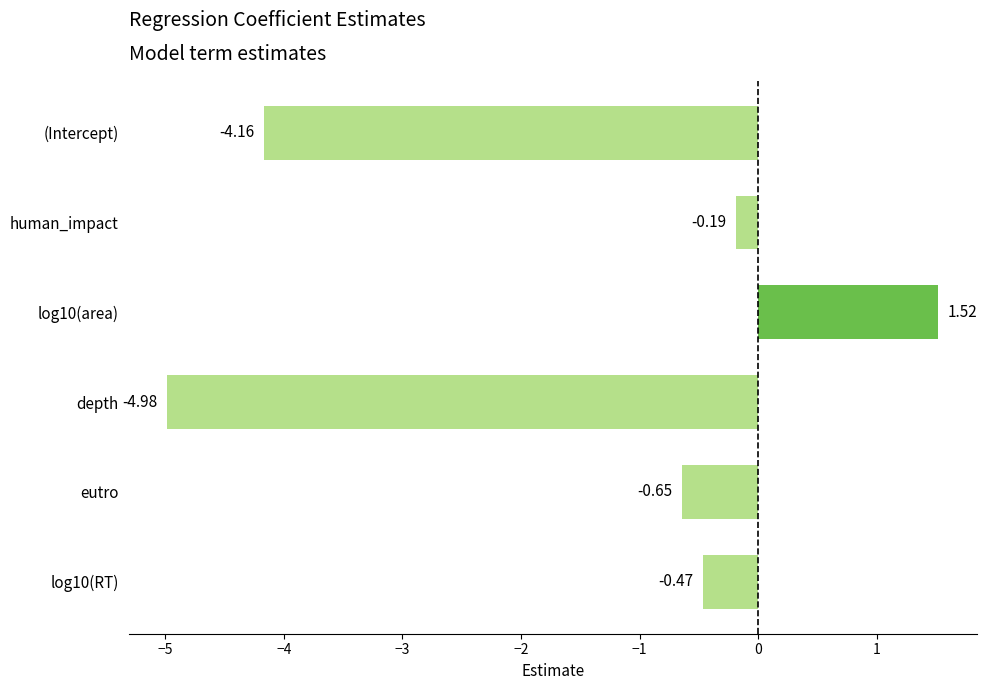

What is the label of the 4th bar from the top?

depth